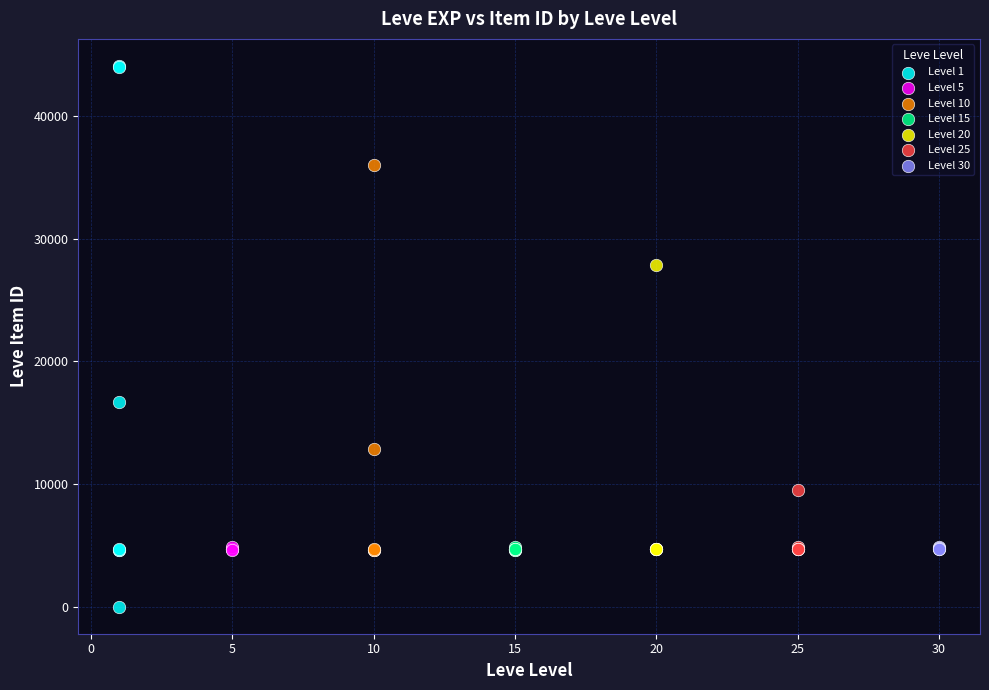

Which series reaches the maximum Y coordinate?

Level 1